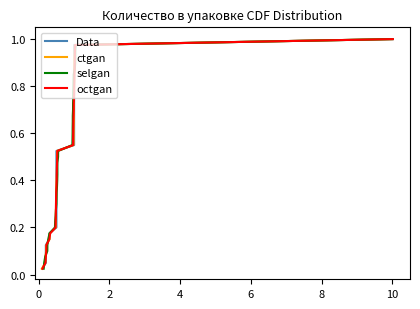

What is the average value of the ctgan series?

0.5